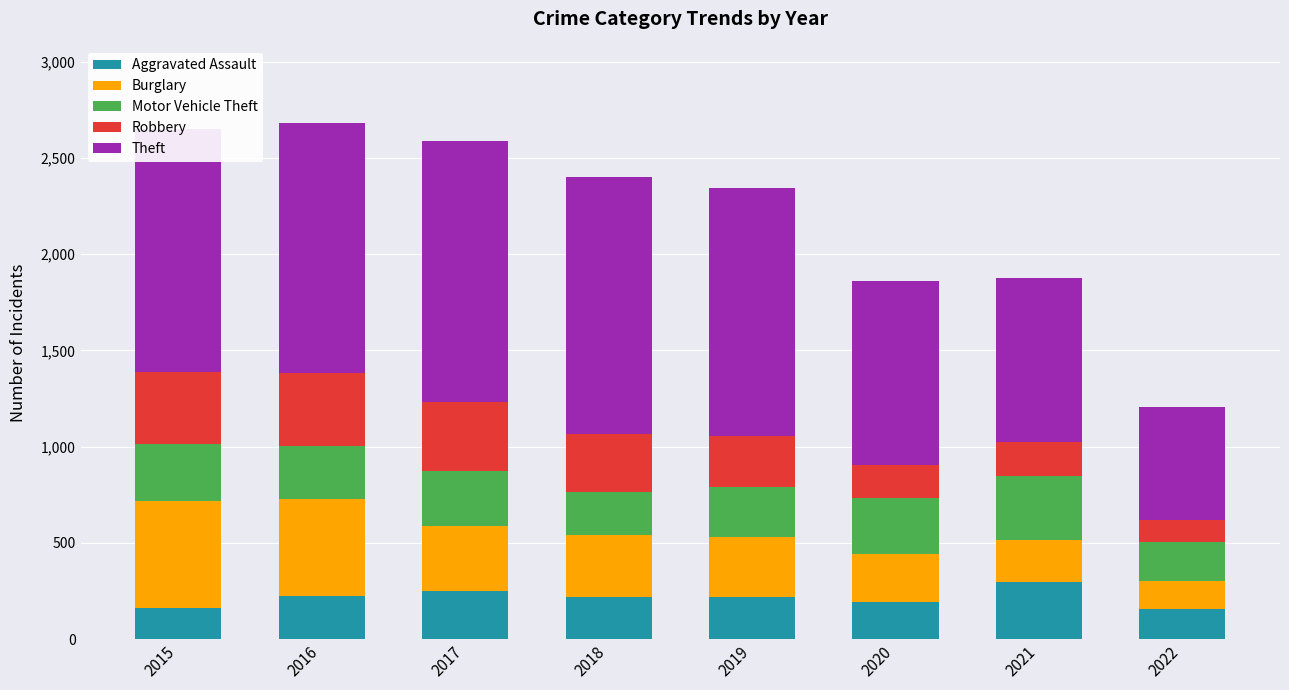

Does the chart contain any negative values?

No